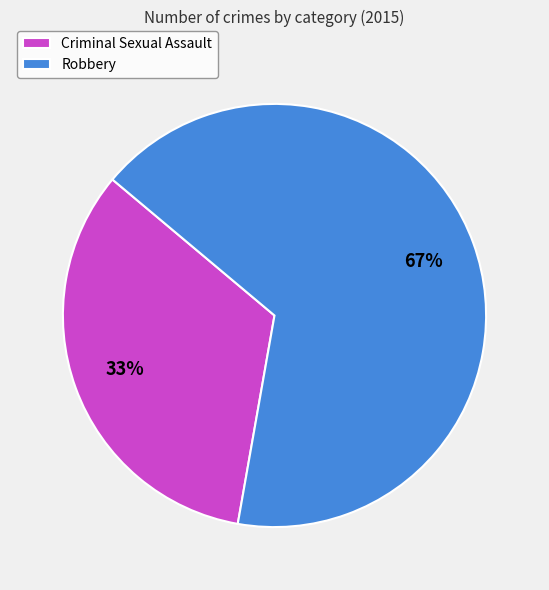

How many slices are in this pie chart?

2